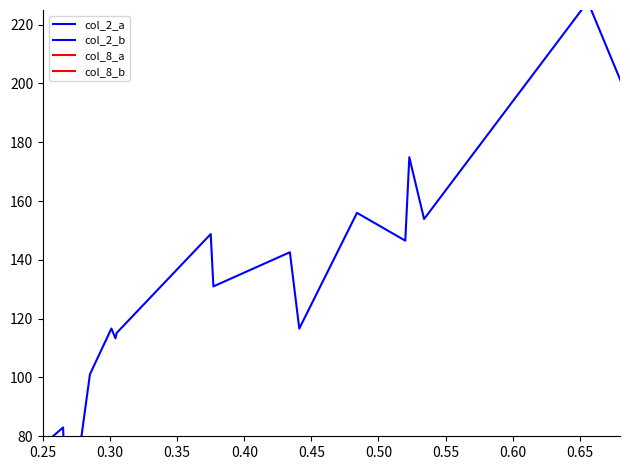

The value of col_2_a at 0.50 is 10.7. True or false?

False